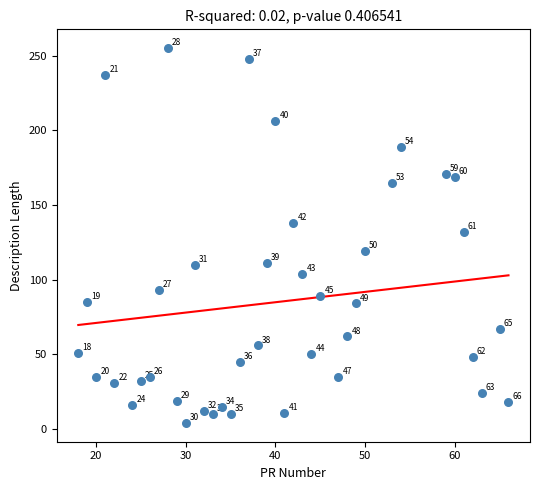

What is the range of Y values (max minus min)?

251